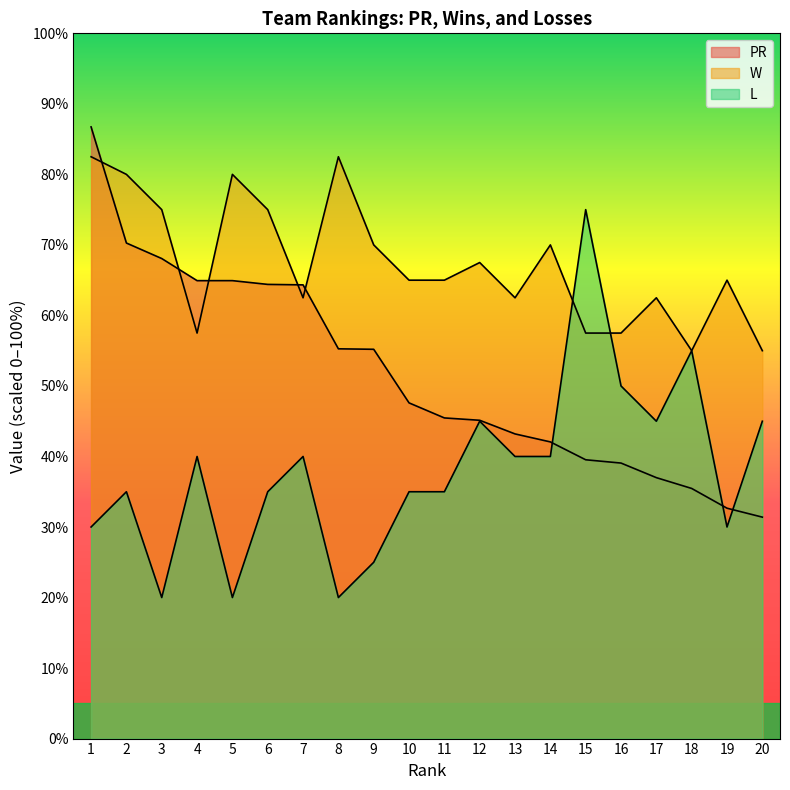

Reading right to left, list all the values displayed in this chart.

PR: 20=31.4	19=32.7	18=35.5	17=37.0	16=39.1	15=39.5	14=42.1	13=43.2	12=45.1	11=45.5	10=47.6	9=55.2	8=55.3	7=64.3	6=64.4	5=64.9	4=64.9	3=68.1	2=70.3	1=86.7
W: 20=55.0	19=65.0	18=55.0	17=62.5	16=57.5	15=57.5	14=70.0	13=62.5	12=67.5	11=65.0	10=65.0	9=70.0	8=82.5	7=62.5	6=75.0	5=80.0	4=57.5	3=75.0	2=80.0	1=82.5
L: 20=45.0	19=30.0	18=55.0	17=45.0	16=50.0	15=75.0	14=40.0	13=40.0	12=45.0	11=35.0	10=35.0	9=25.0	8=20.0	7=40.0	6=35.0	5=20.0	4=40.0	3=20.0	2=35.0	1=30.0